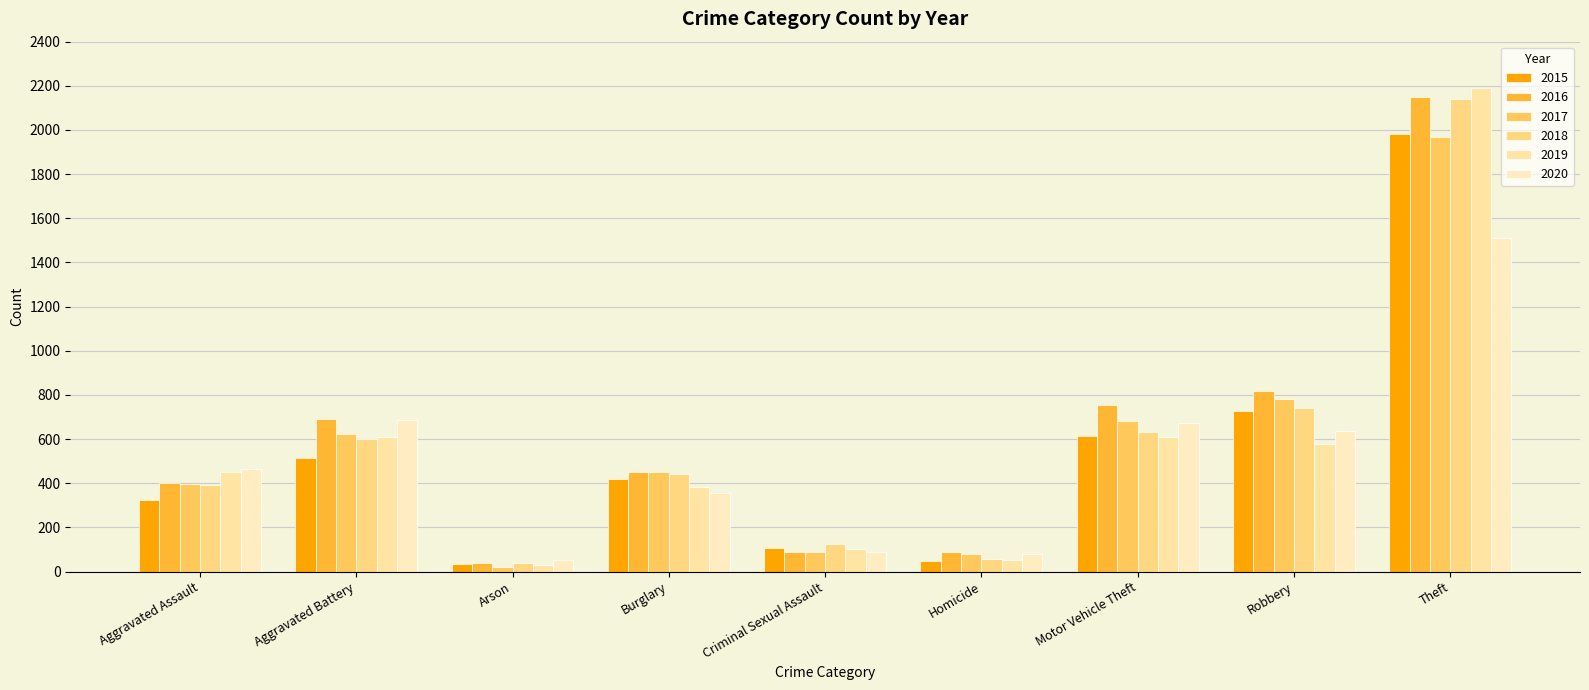

How many bars are there in each group?

6